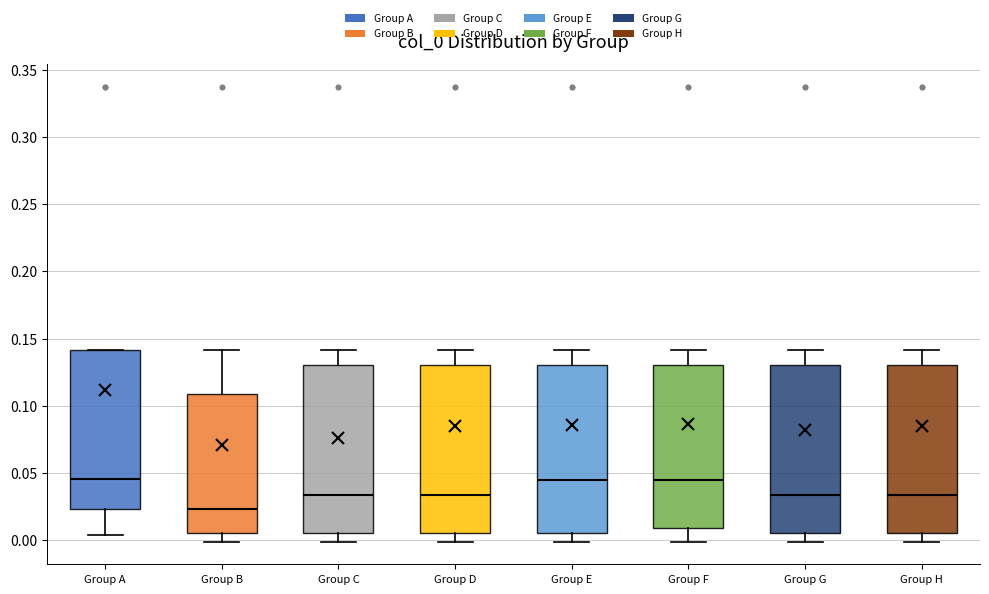

Reading left to right, transcribe this box plot: for each box, give where its median line is, the range the box spans, and where its two whiskers end, as read against the y-axis. The values are not printed on the chart, so give them approximately, as read against the axis.

Group A: median 0.045, box 0.025 to 0.140, whiskers 0.005 to 0.140
Group B: median 0.025, box 0.005 to 0.110, whiskers 0.000 to 0.140
Group C: median 0.035, box 0.005 to 0.130, whiskers 0.000 to 0.140
Group D: median 0.035, box 0.005 to 0.130, whiskers 0.000 to 0.140
Group E: median 0.045, box 0.005 to 0.130, whiskers 0.000 to 0.140
Group F: median 0.045, box 0.010 to 0.130, whiskers 0.000 to 0.140
Group G: median 0.035, box 0.005 to 0.130, whiskers 0.000 to 0.140
Group H: median 0.035, box 0.005 to 0.130, whiskers 0.000 to 0.140